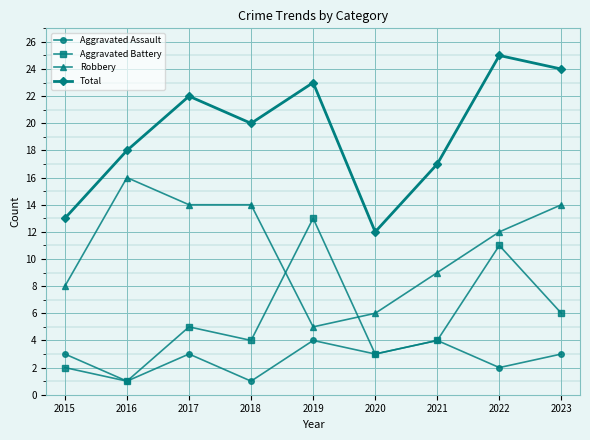

Between 2021 and 2023, which series saw the biggest shift?

Total